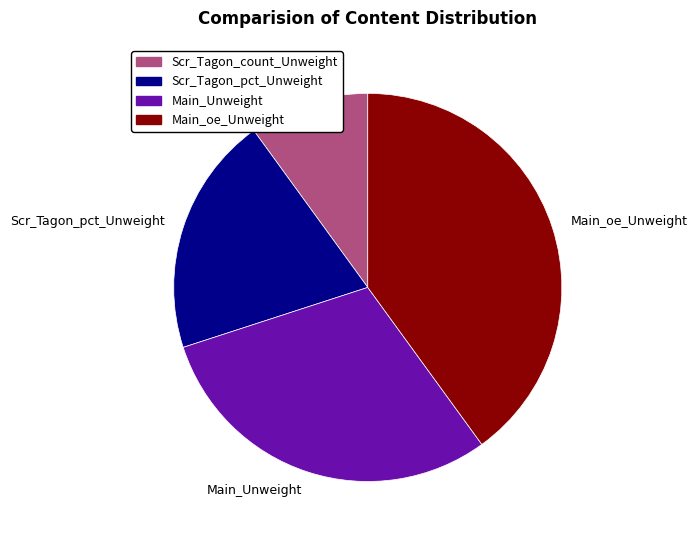

The Main_Unweight slice represents 30% of the pie. True or false?

True